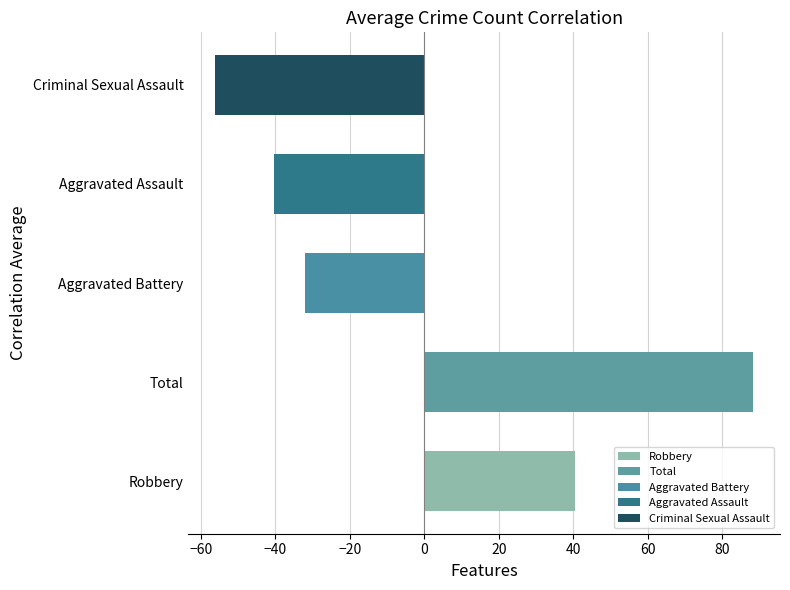

What is the greatest value displayed?

88.3